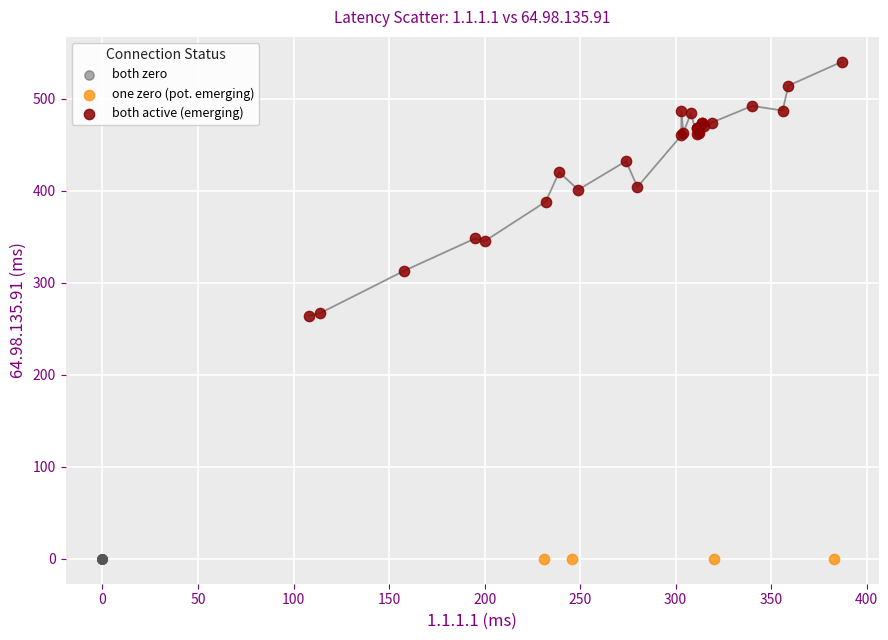

Which series contains the highest Y value?

both active (emerging)